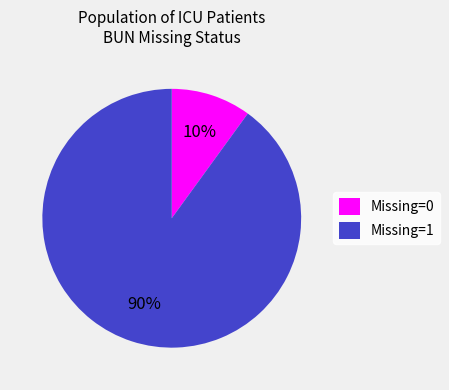

Count the number of slices in the pie.

2